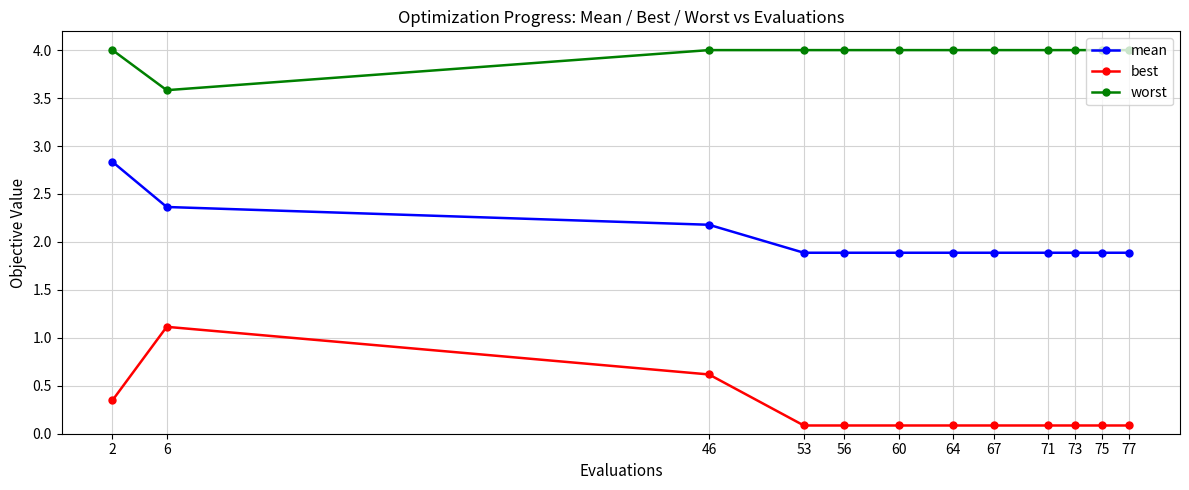

Is the value of worst at 46 greater than the value of best at 53?

Yes